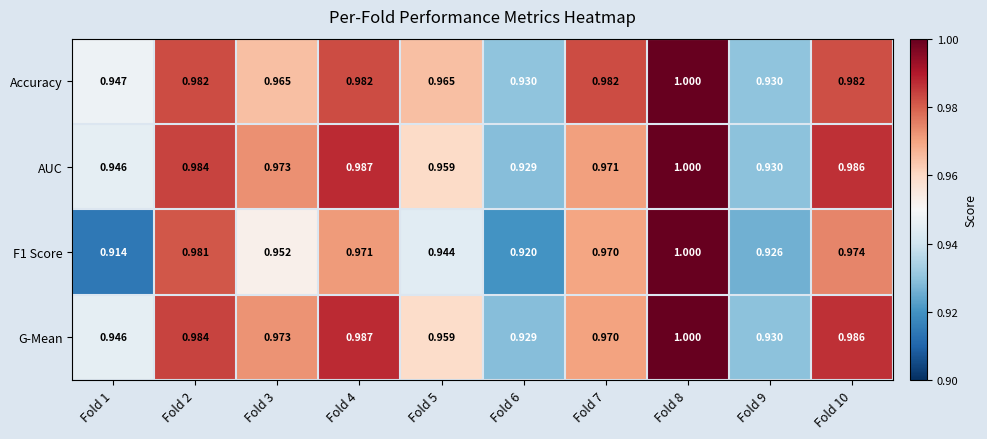

Is the value of G-Mean at Fold 10 greater than the value of F1 Score at Fold 4?

Yes